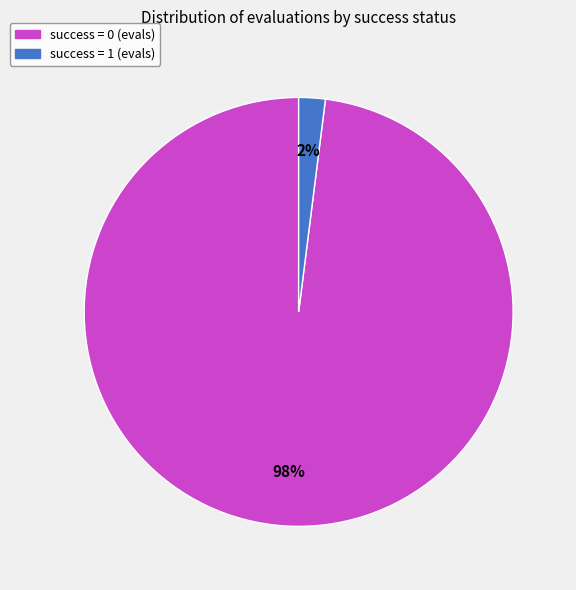

How many slices are in this pie chart?

2